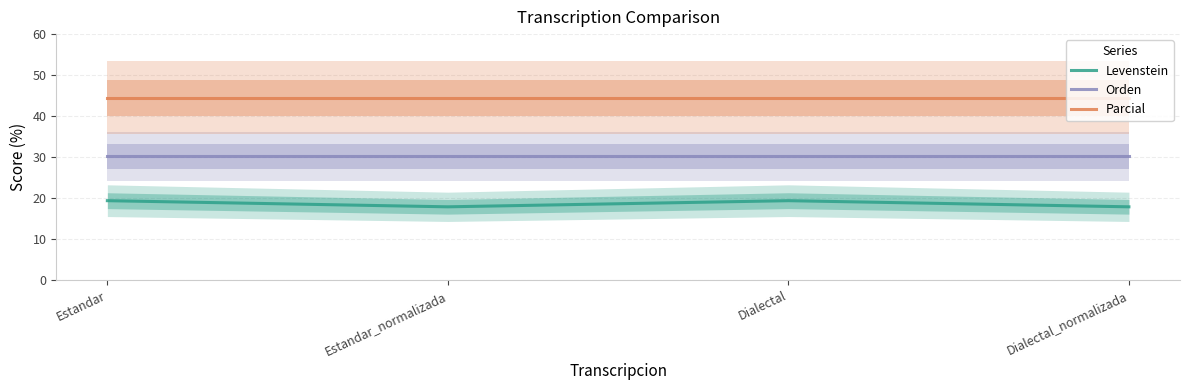

At how many categories does at least one series exceed 26?

4